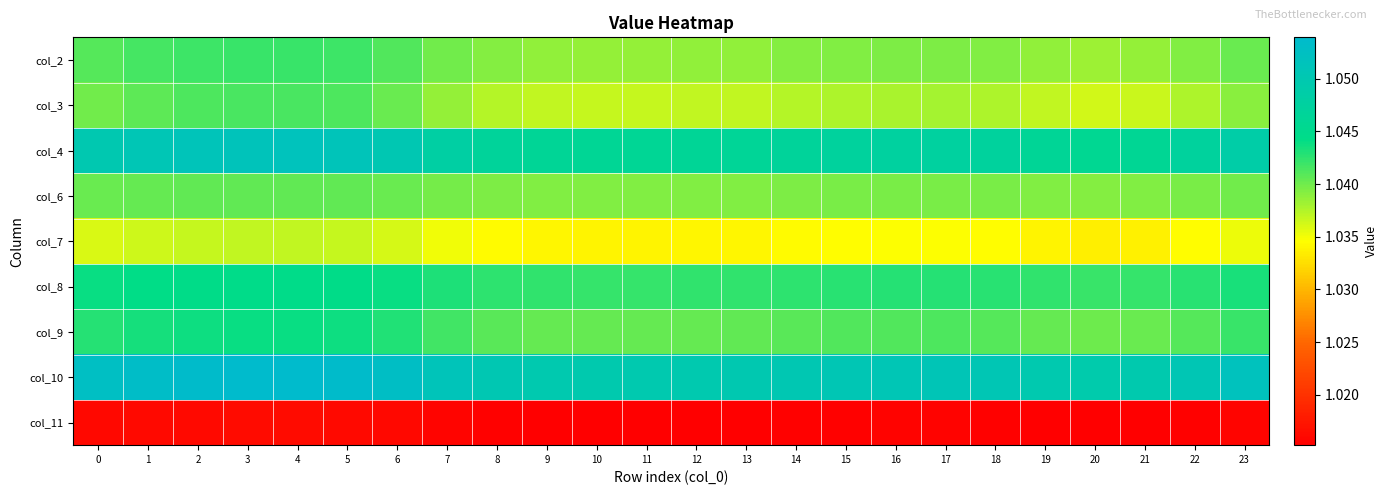

At which category is the sum across all series the highest?

4